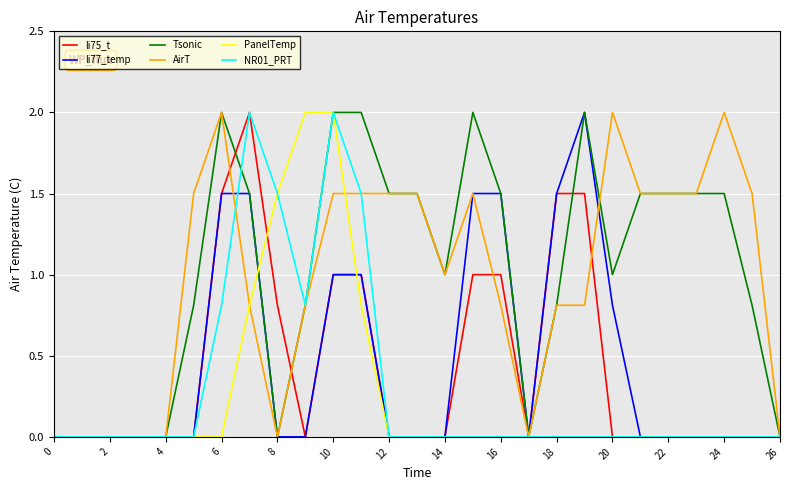

What is the difference between the maximum and minimum values in the AirT series?

2.0